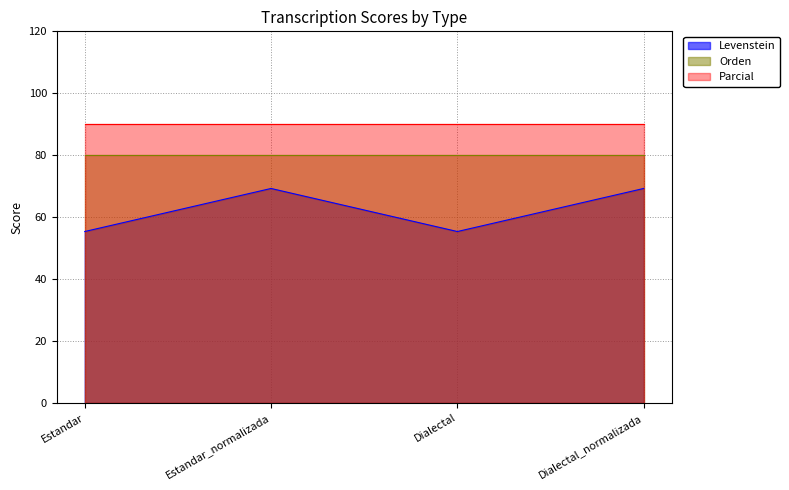

The value of Orden at Dialectal_normalizada is 126.2. True or false?

False